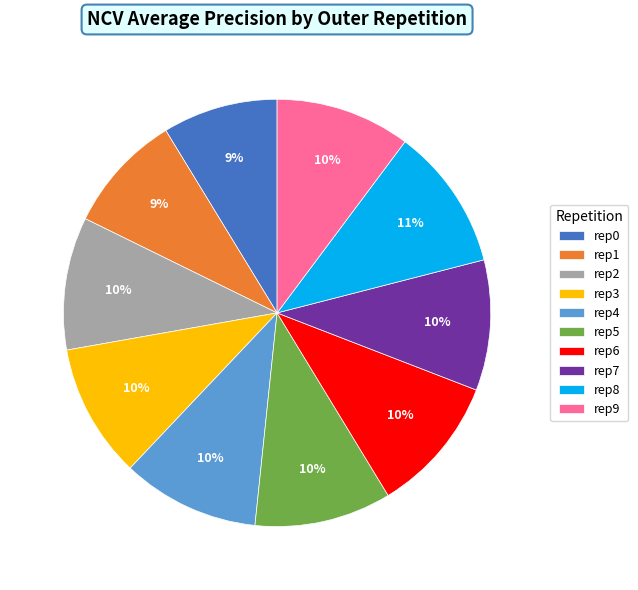

To the nearest percent, what portion does rep7 represent?

10%